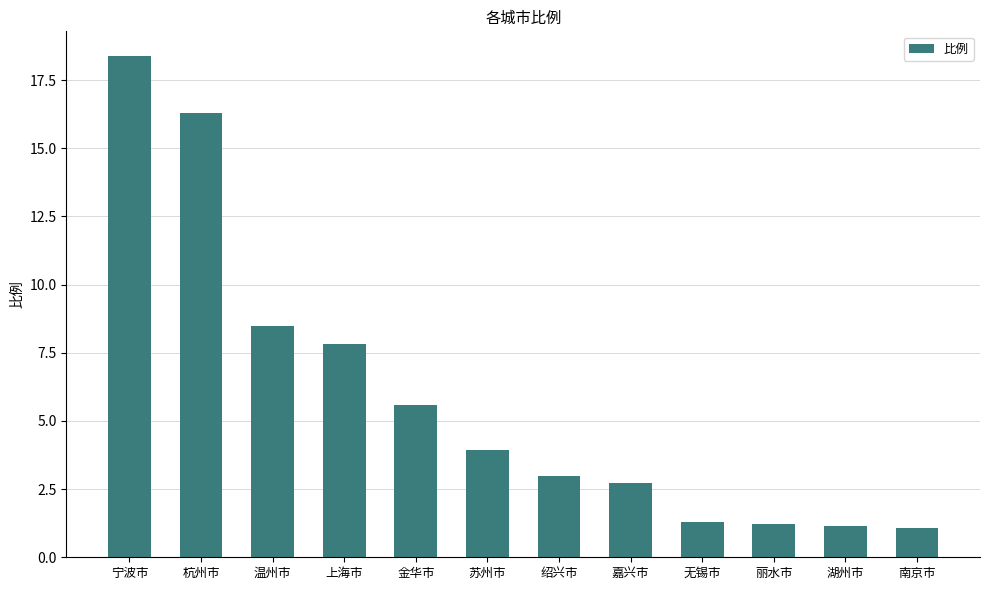

What is the sum of the values at 金华市 and 温州市?

14.1